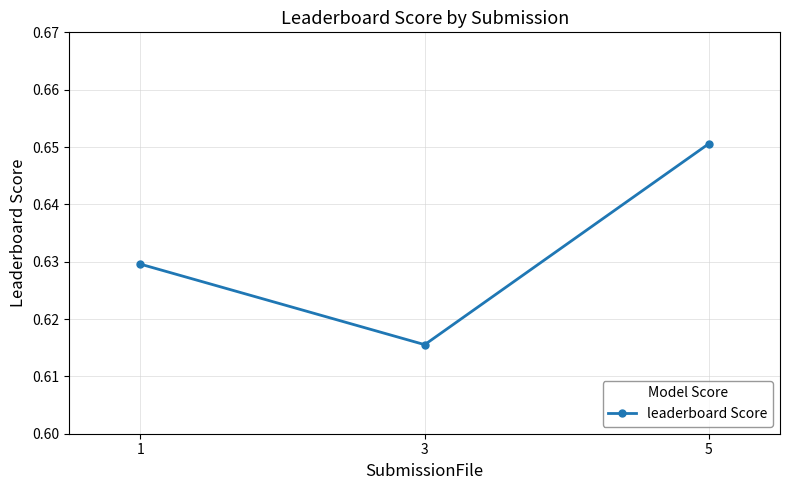

Is it true that the value at 1 is 0.8?

False